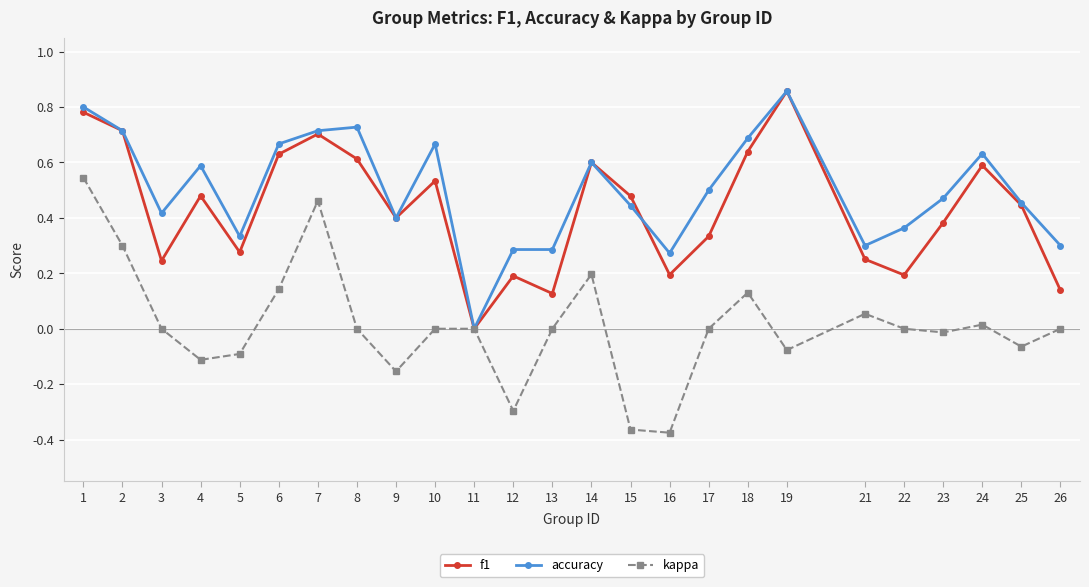

True or false: kappa has more than 1 interior local peaks.

True